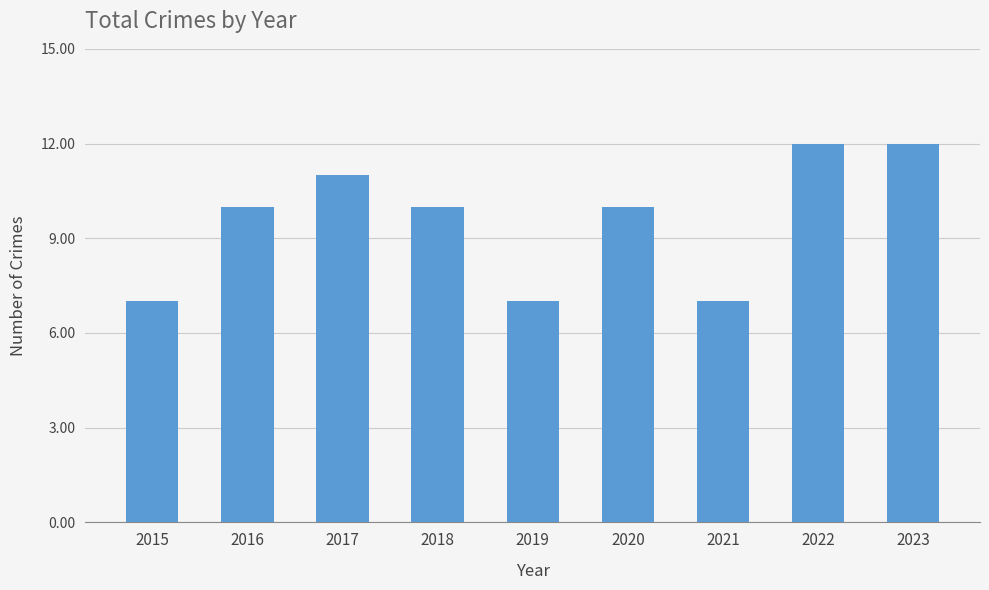

Reading left to right, list all the values displayed in this chart.

7	10	11	10	7	10	7	12	12